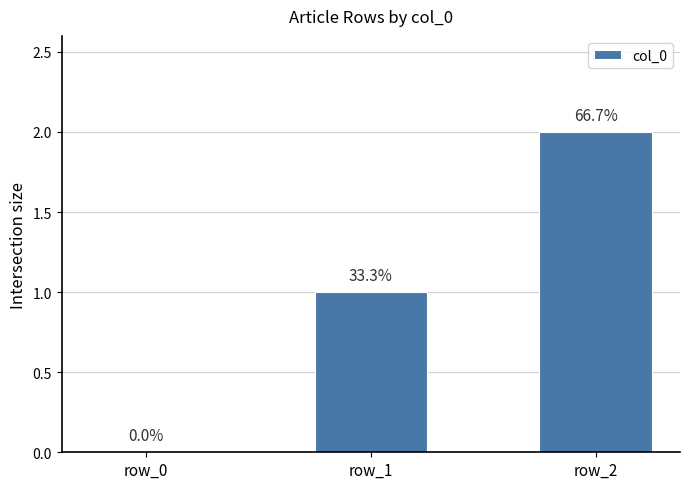

At which label does the data first exceed 1?

row_2